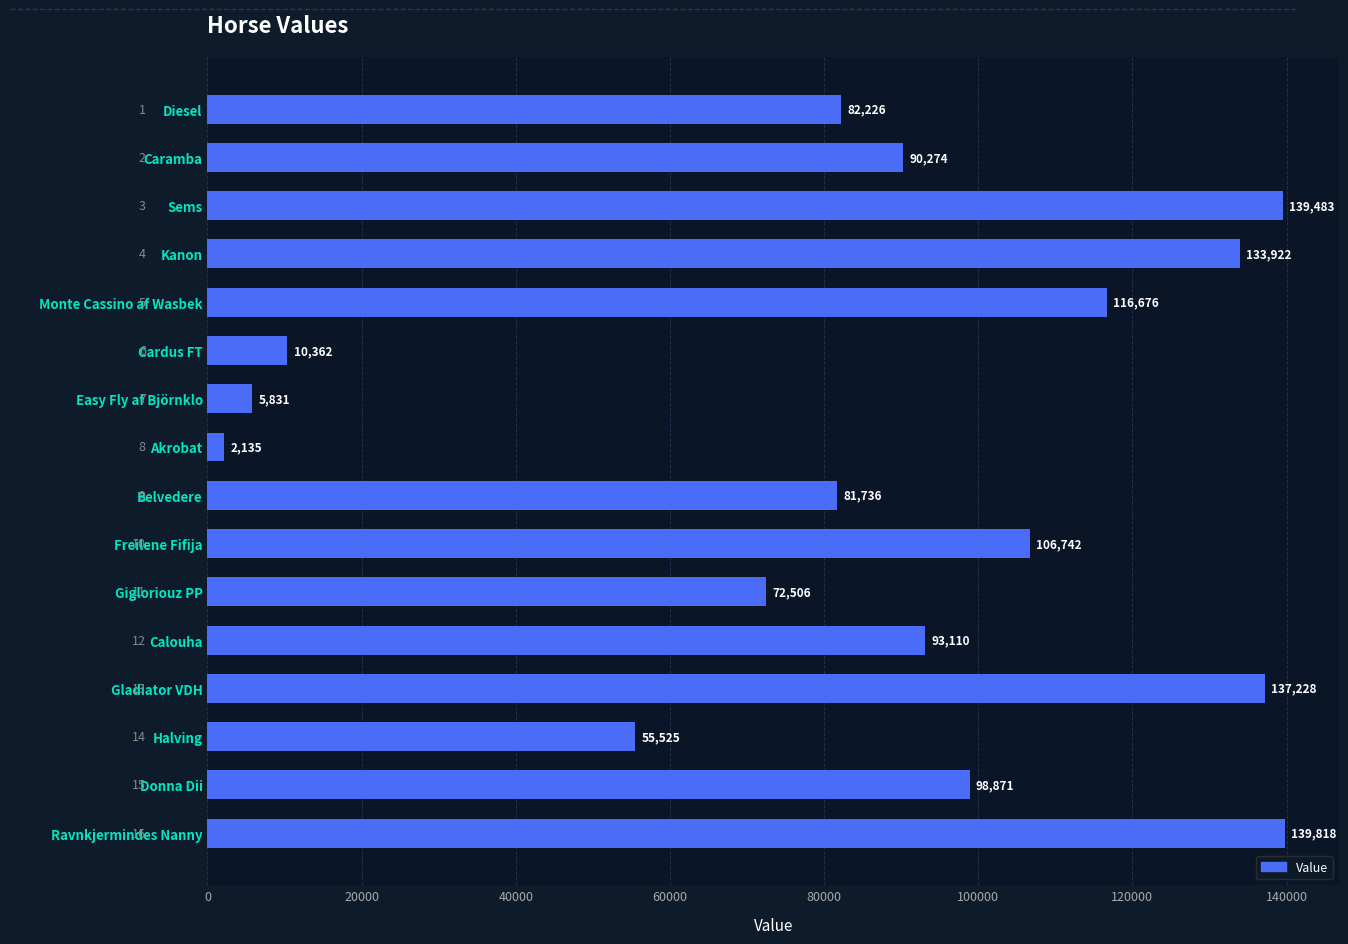

What is the value of the 4th bar from the top?

133922